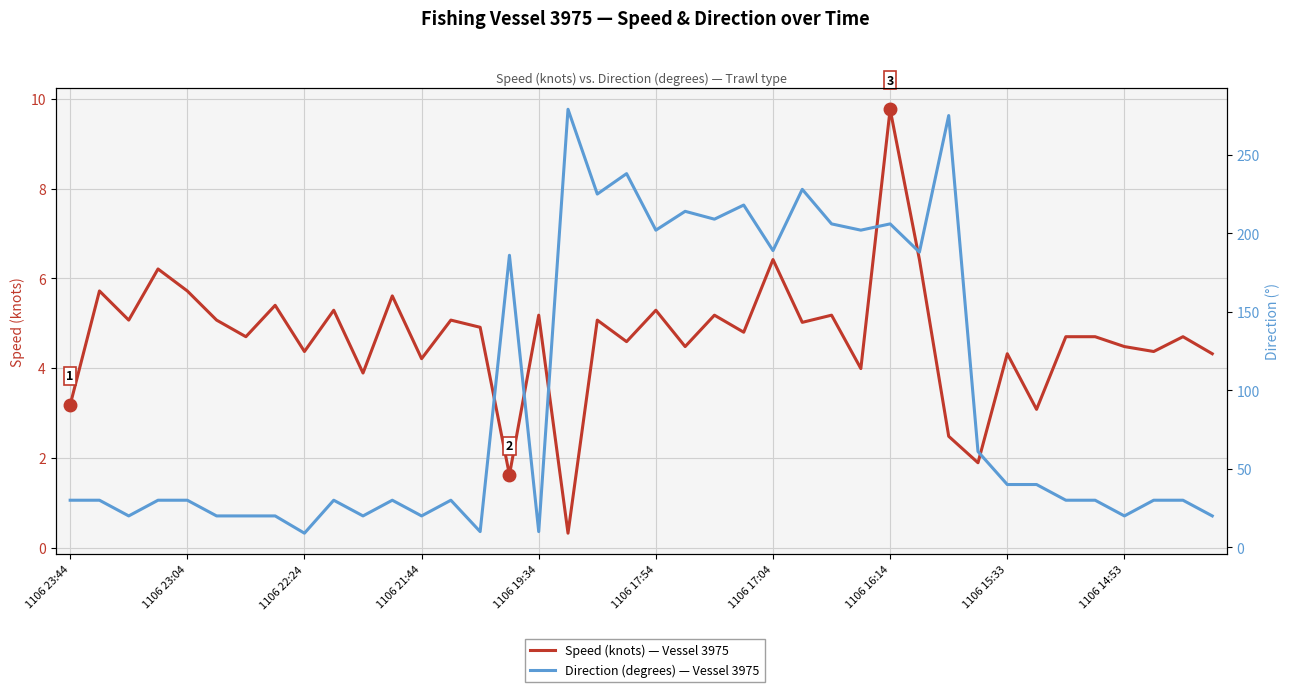

Rank the series by their maximum value, from highest to lowest.

Direction (degrees) — Vessel 3975, Speed (knots) — Vessel 3975